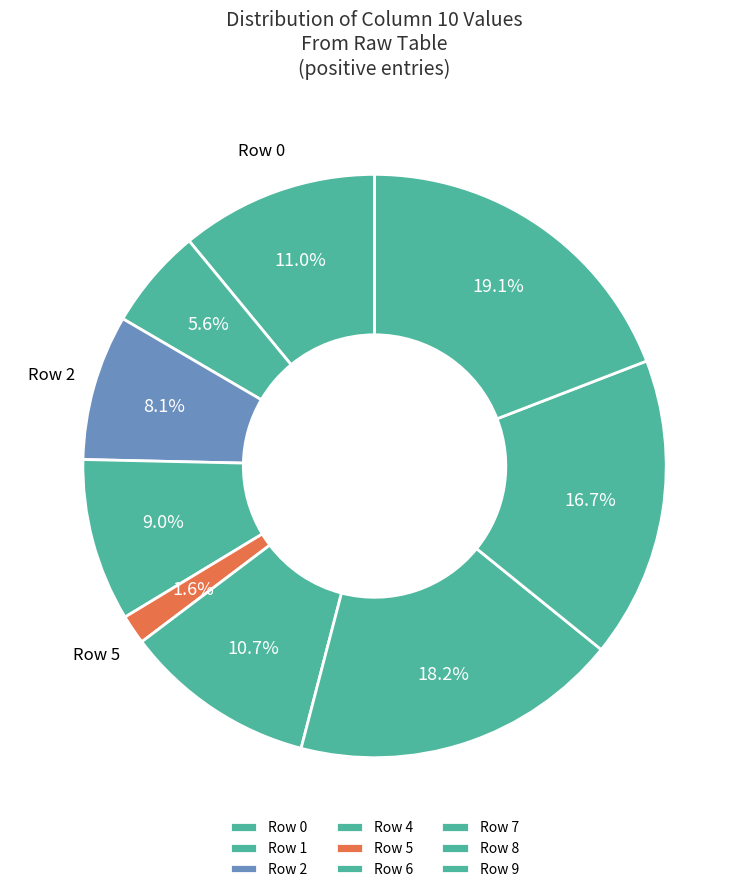

Which category has the biggest portion of the pie?

9